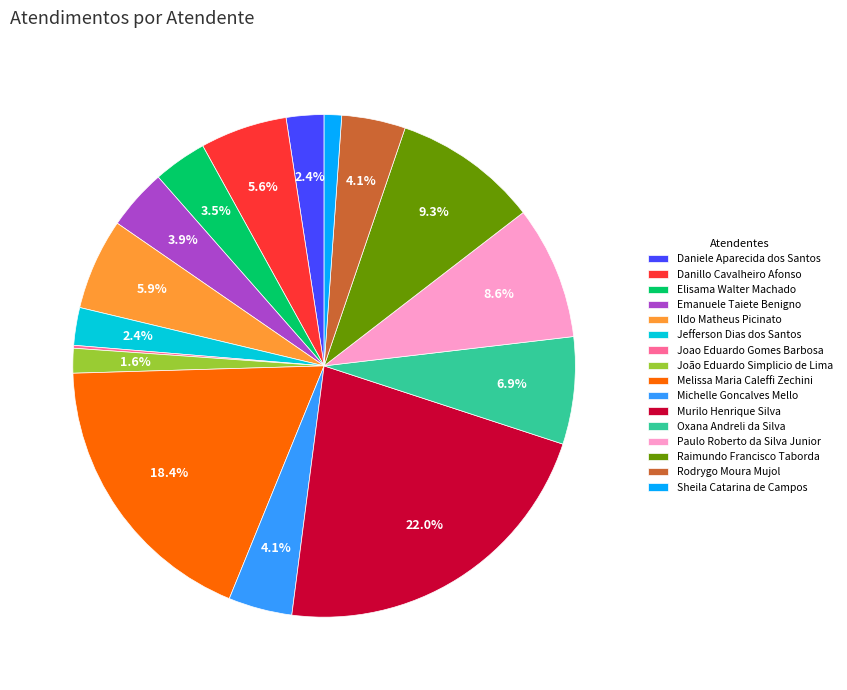

Which slice is the largest?

Murilo Henrique Silva